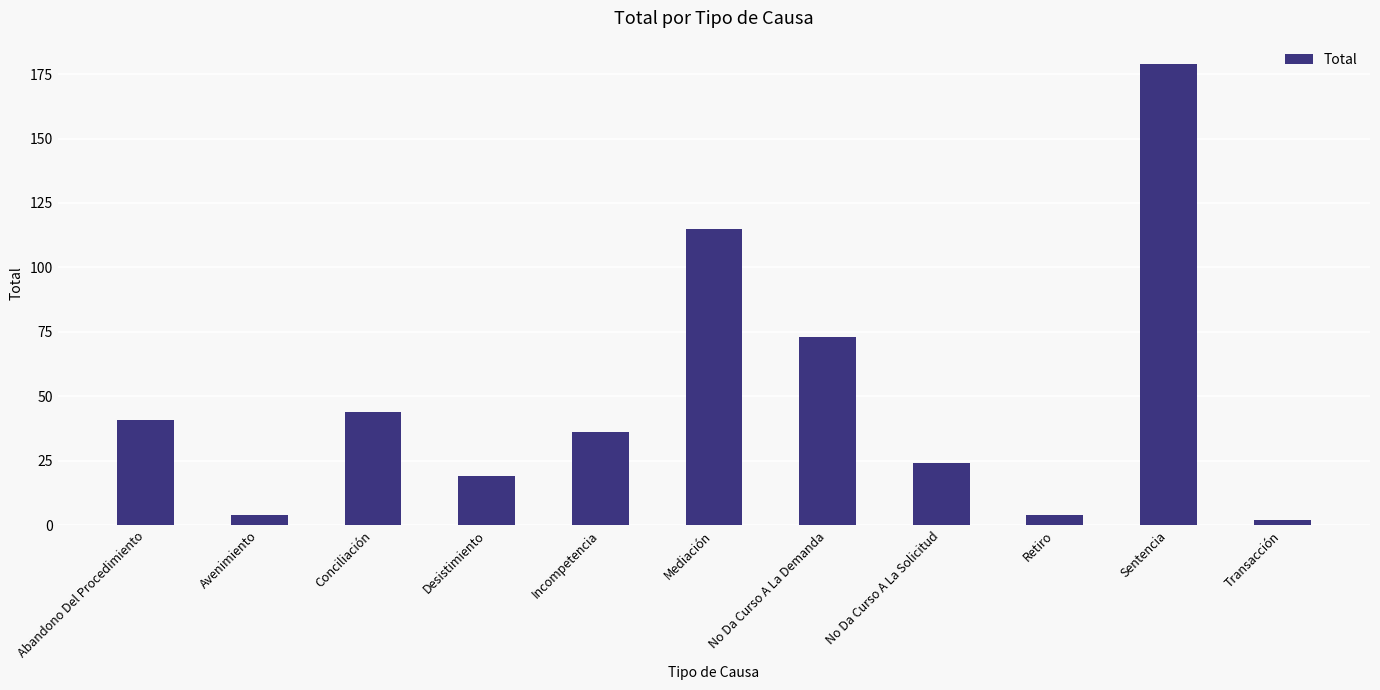

What is the change in value from Avenimiento to Incompetencia?

+32